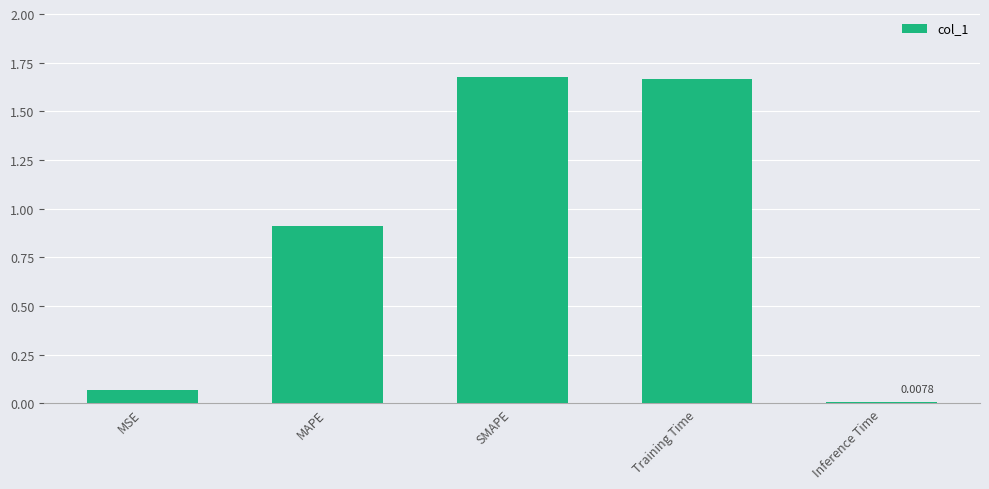

Which has a higher value, MAPE or MSE?

MAPE